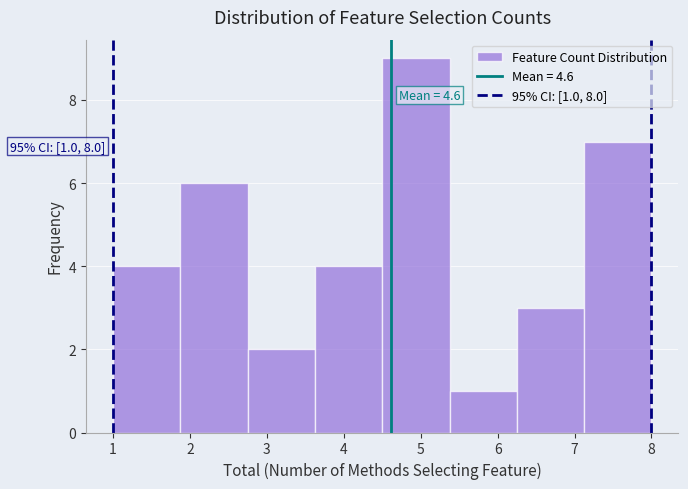

Over which range of the x-axis is the bar tallest?

4.5 to 5.4